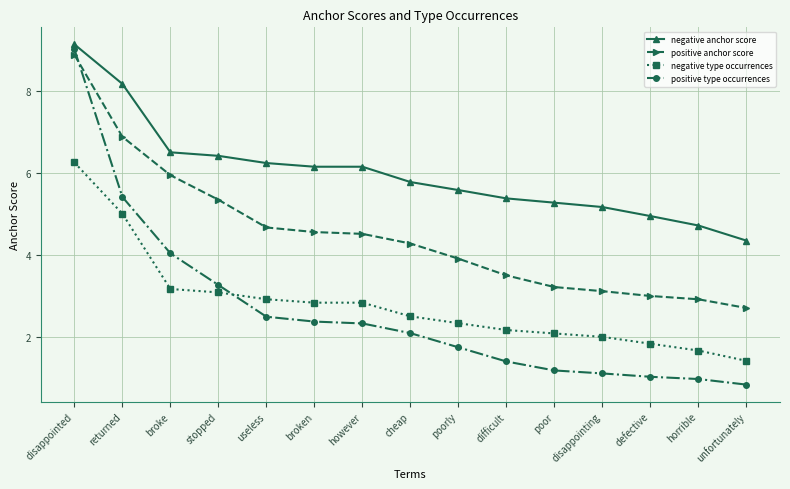

The value of positive type occurrences at however is 2.3. True or false?

True